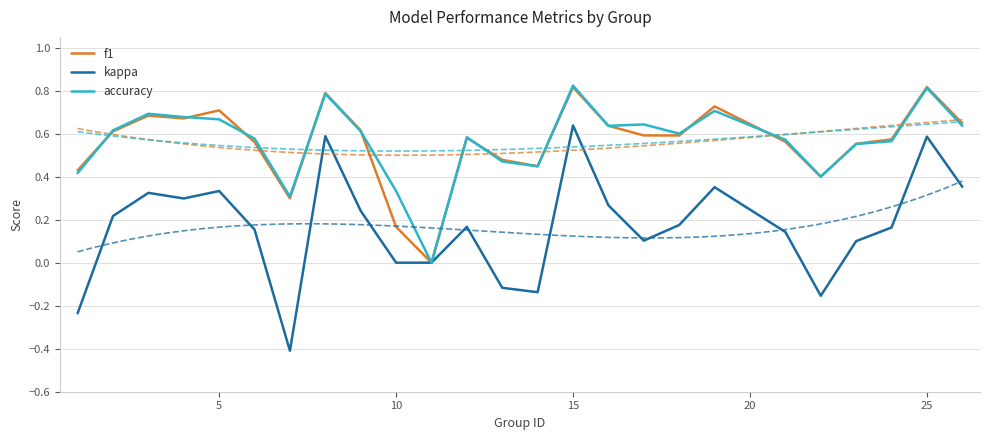

True or false: f1 and accuracy cross at least once.

True